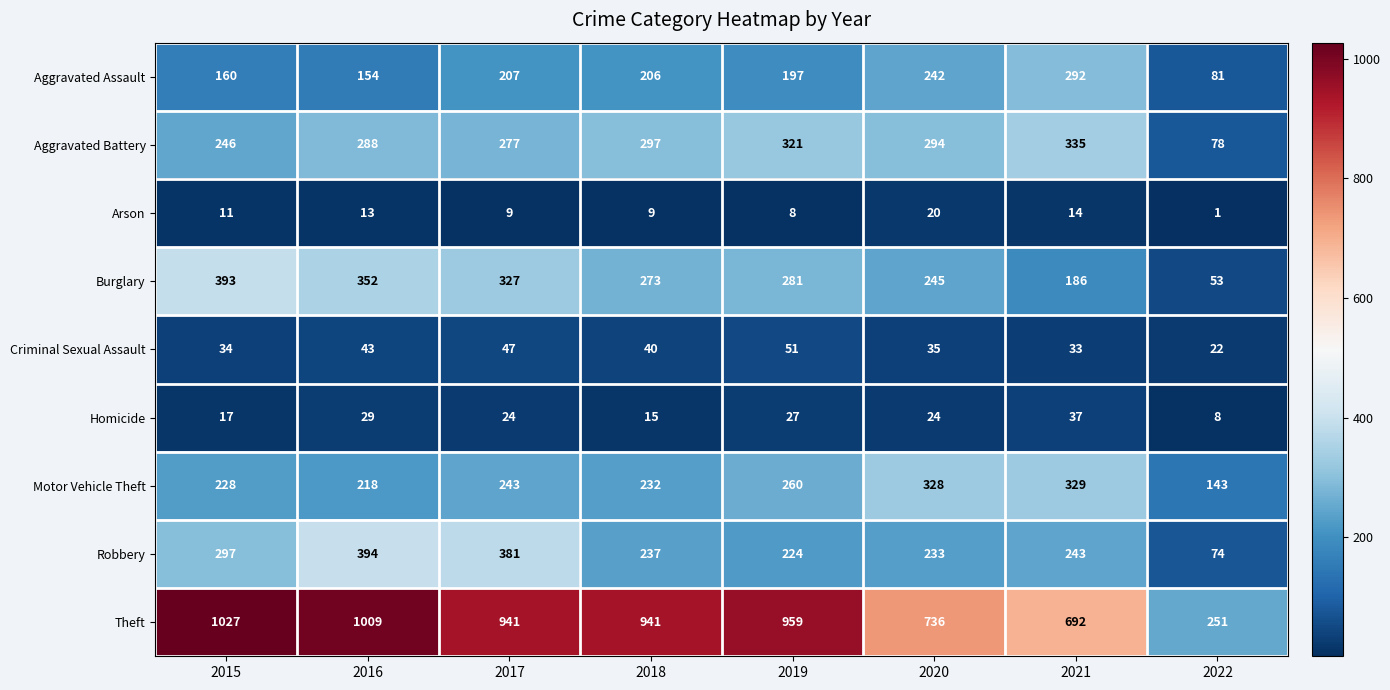

The value of Arson at 2019 is 8. True or false?

True